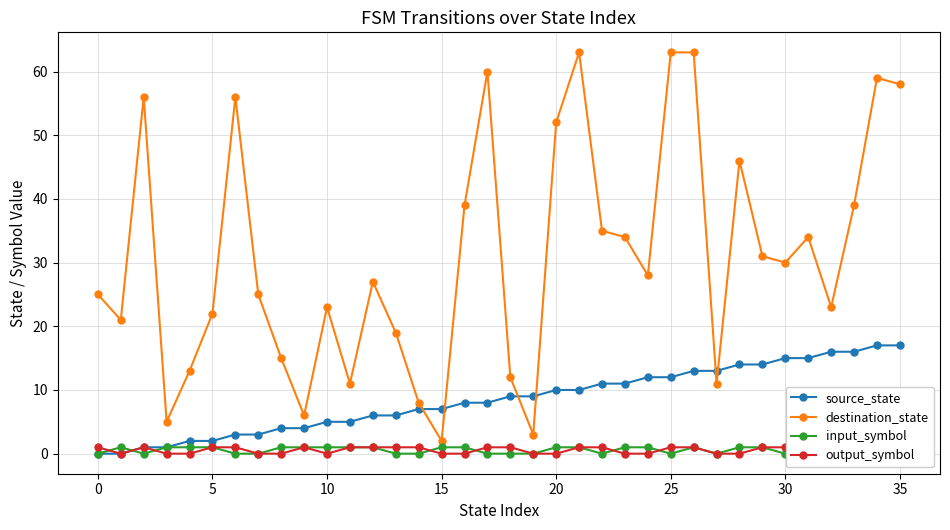

What is the difference between the maximum and minimum values in the input_symbol series?

1